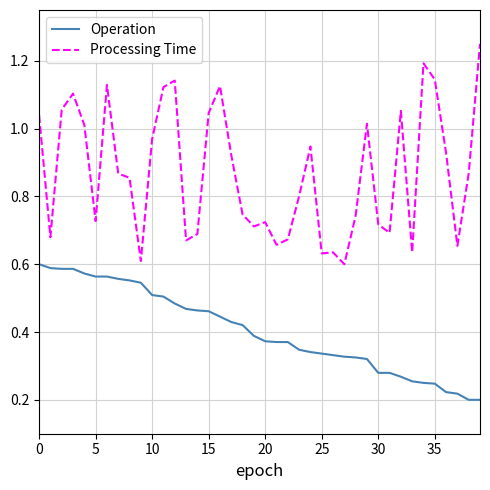

True or false: Operation and Processing Time cross at least once.

False